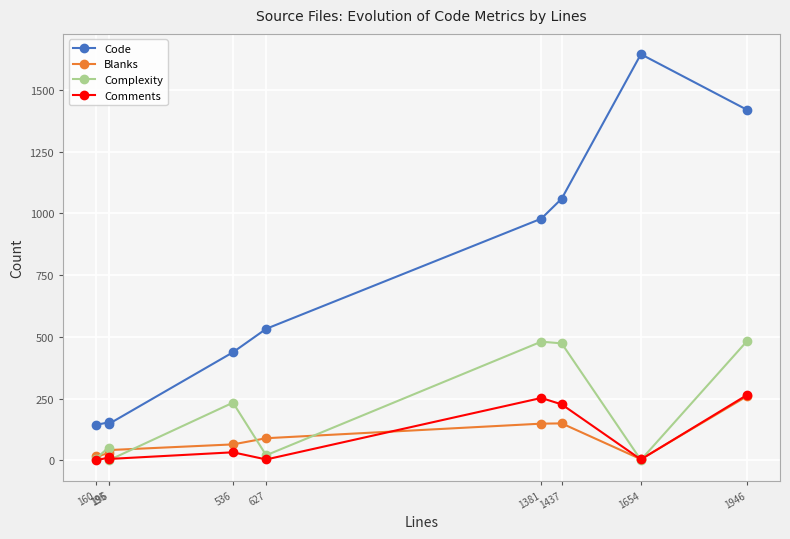

Where is Code nearest to the value 894?

1381